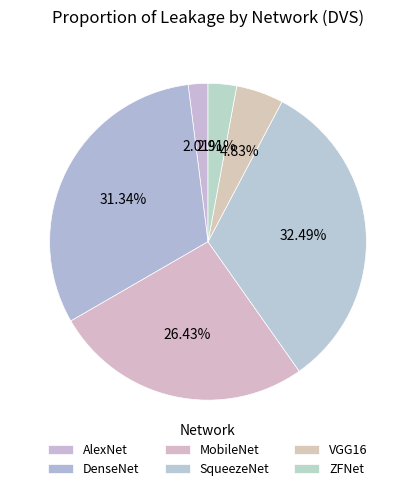

Count the number of slices in the pie.

6